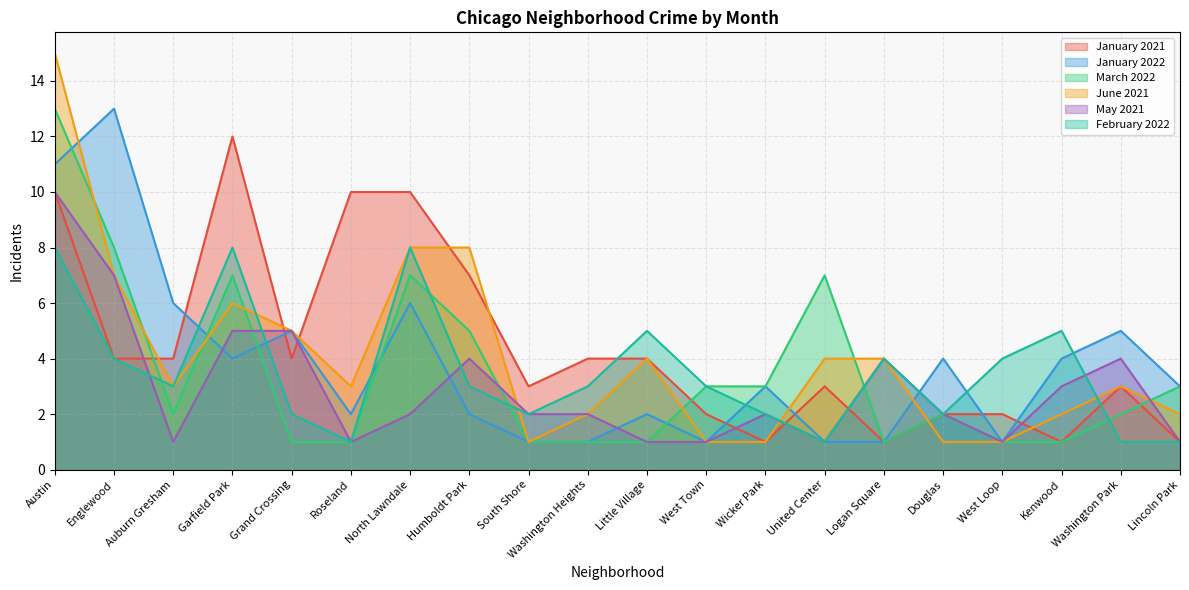

Which series has the largest range (max minus min)?

June 2021